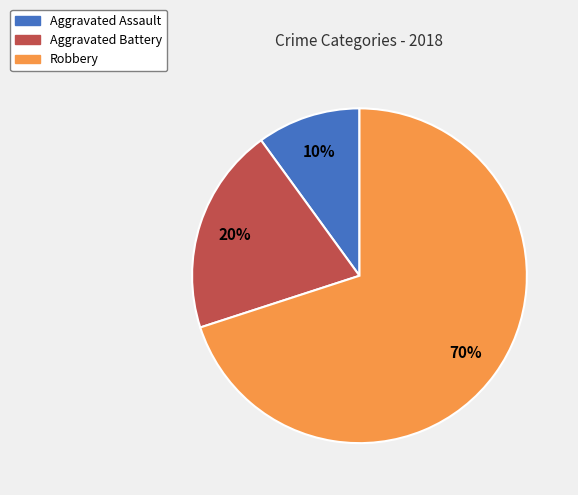

What is the largest slice in the pie chart?

Robbery